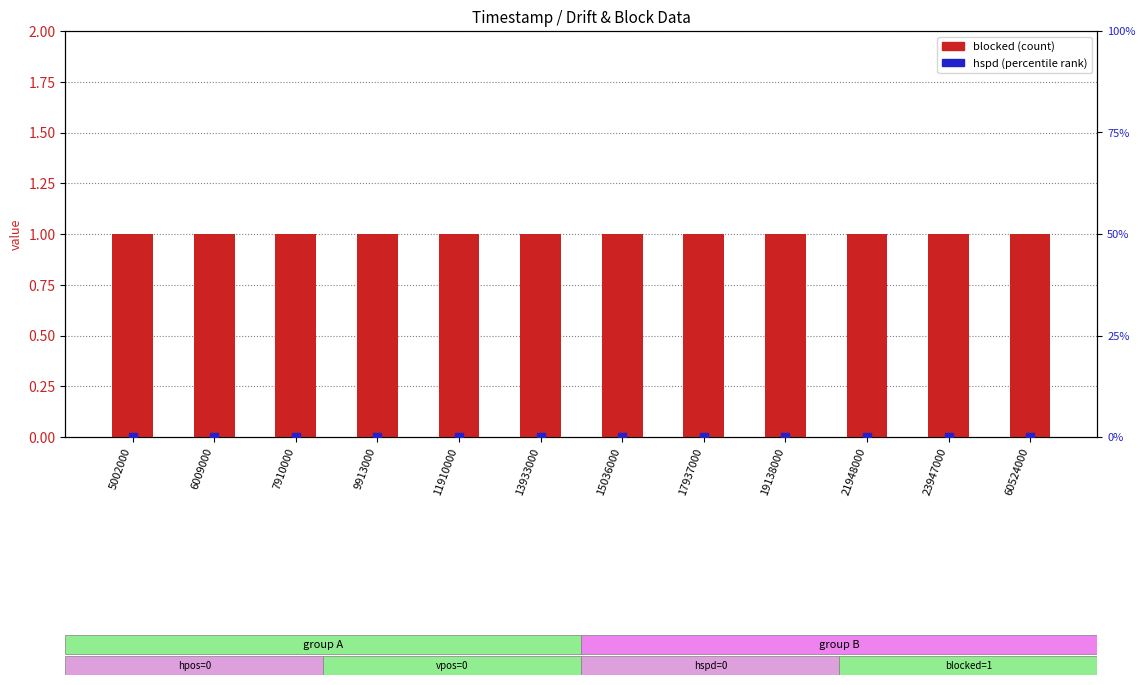

Which series reaches the maximum Y coordinate?

blocked (count)